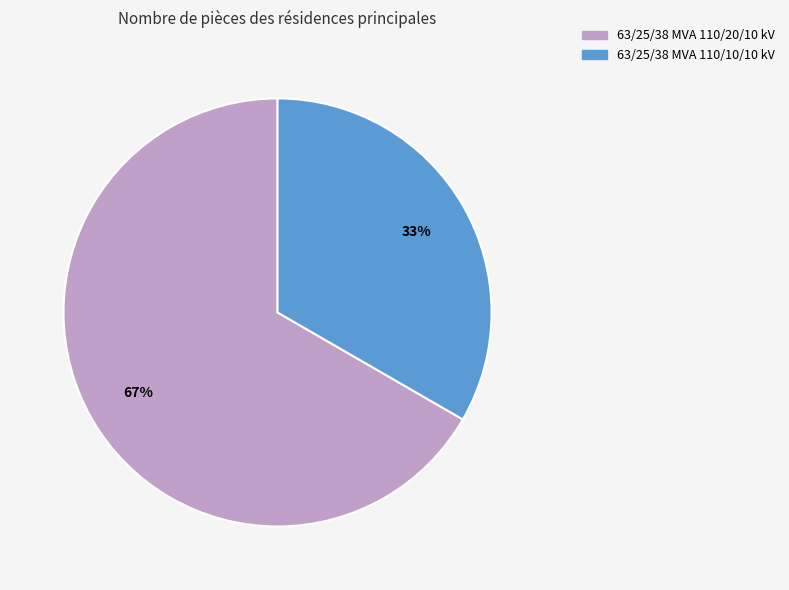

Rank the categories by value from lowest to highest.

63/25/38 MVA 110/10/10 kV, 63/25/38 MVA 110/20/10 kV